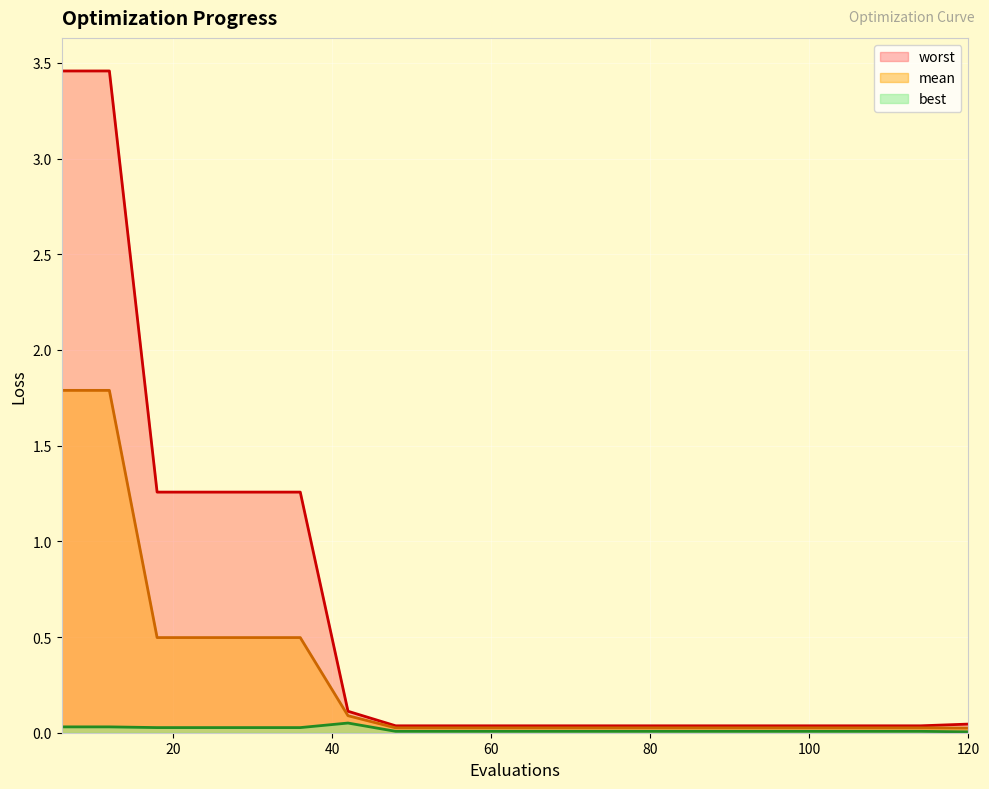

Rank the series by their maximum value, from highest to lowest.

worst, mean, best